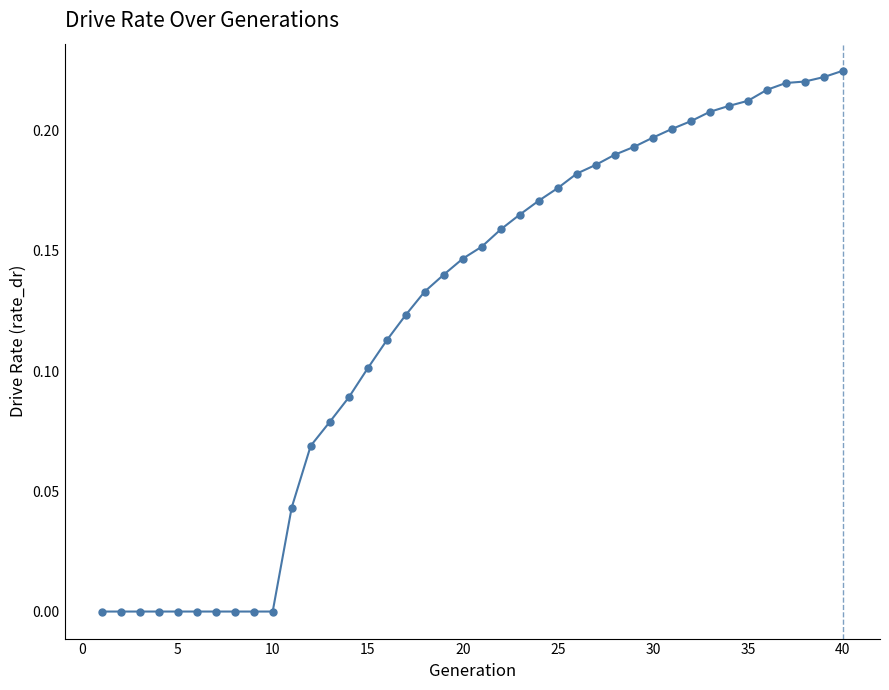

Count the number of categories in the chart.

40